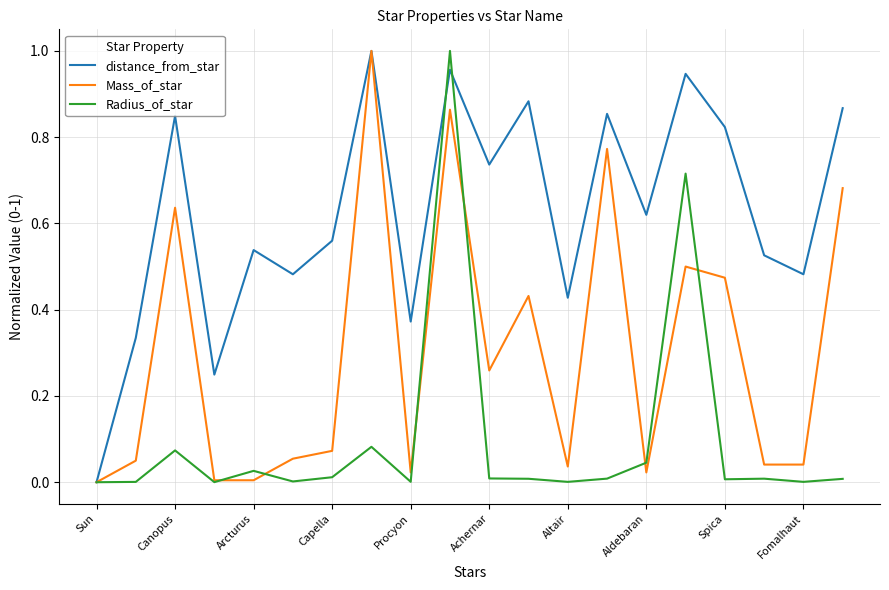

Which series has the largest total across all categories?

distance_from_star